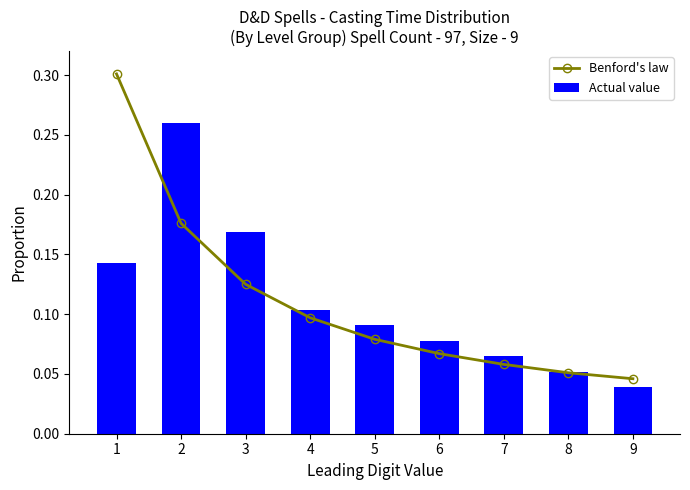

Which series has the widest spread of values?

Benford's law